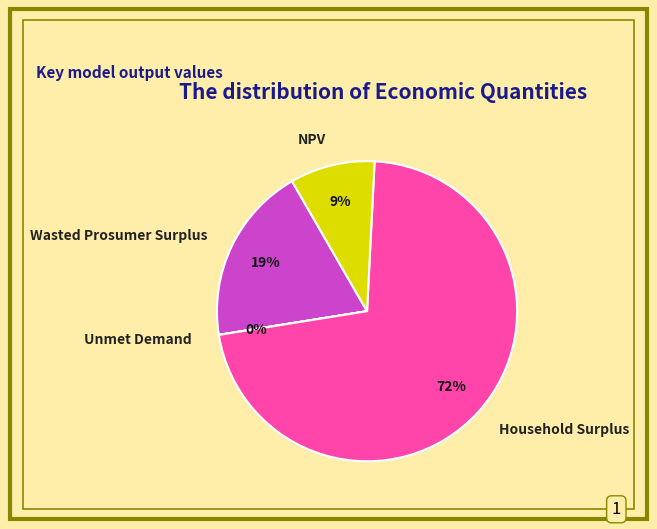

Is there a majority slice in this chart?

Yes